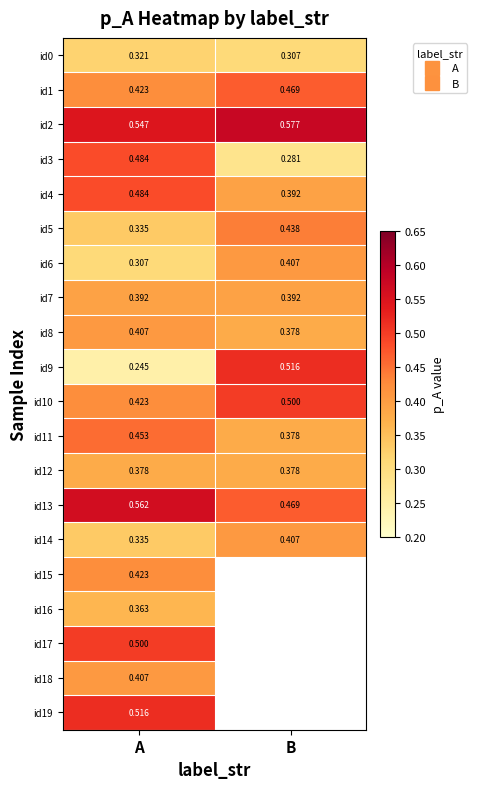

True or false: id5 has a value of 0.3 at A.

True